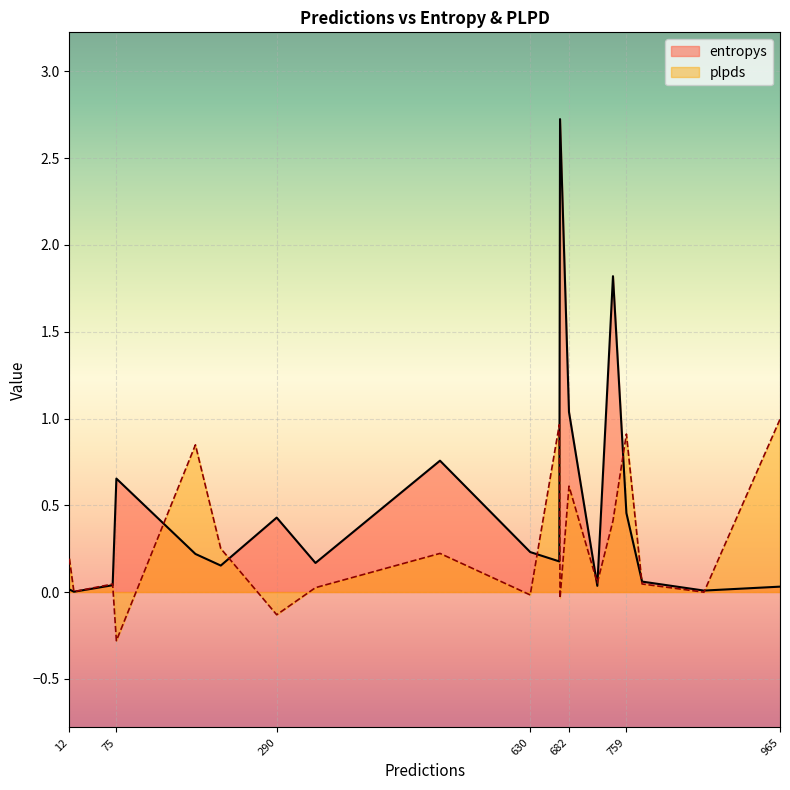

After their last crossing, which series has the higher values: plpds or entropys?

plpds